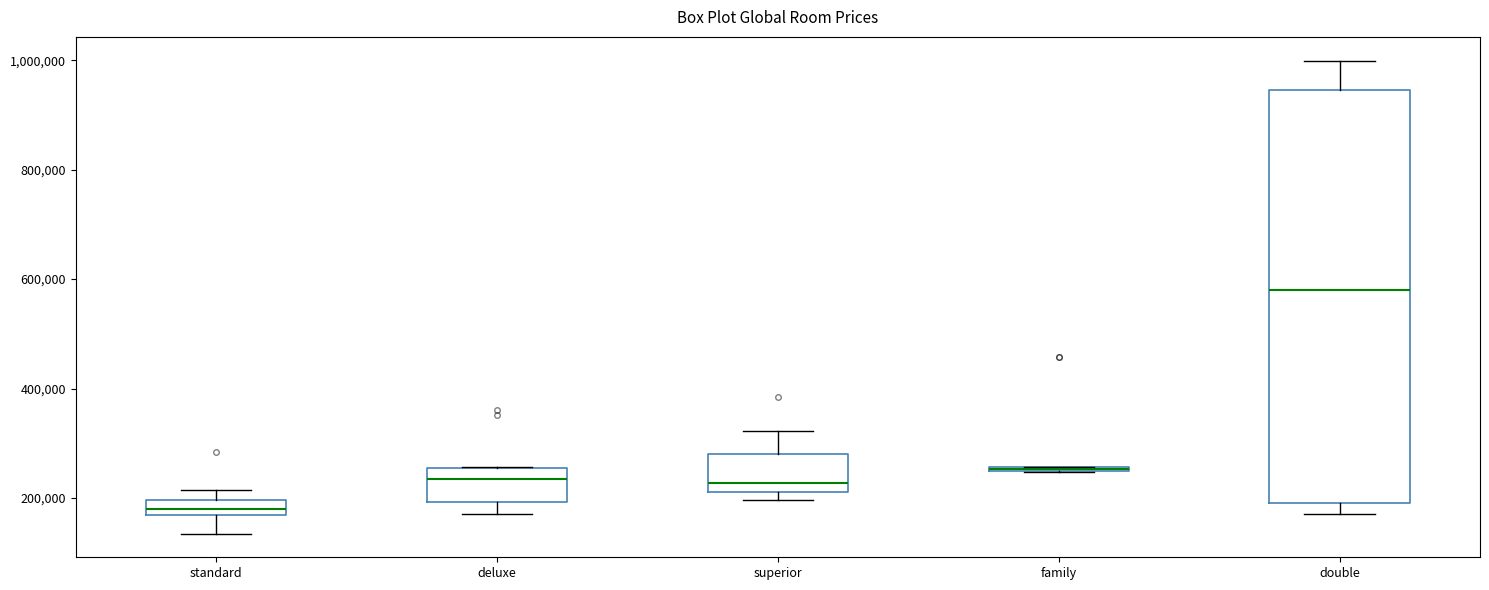

Which box has the highest median line?

double